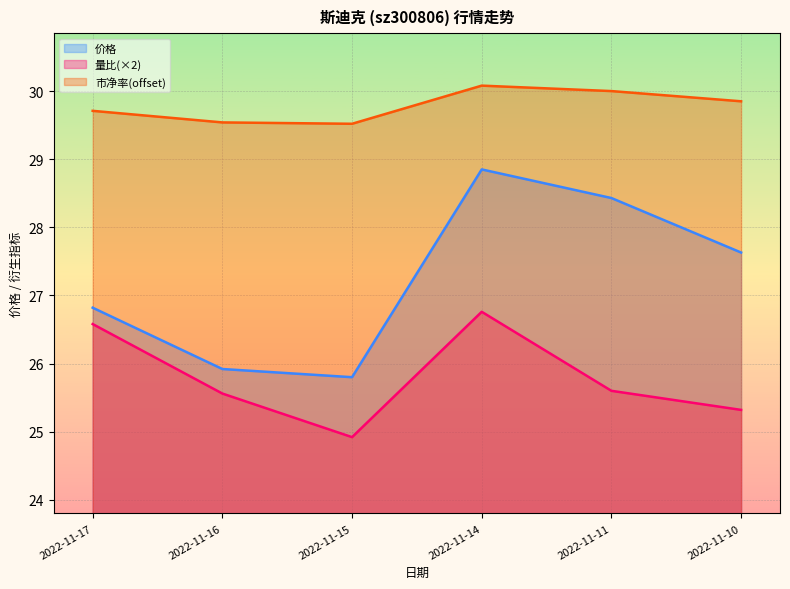

Which series has the widest spread of values?

价格